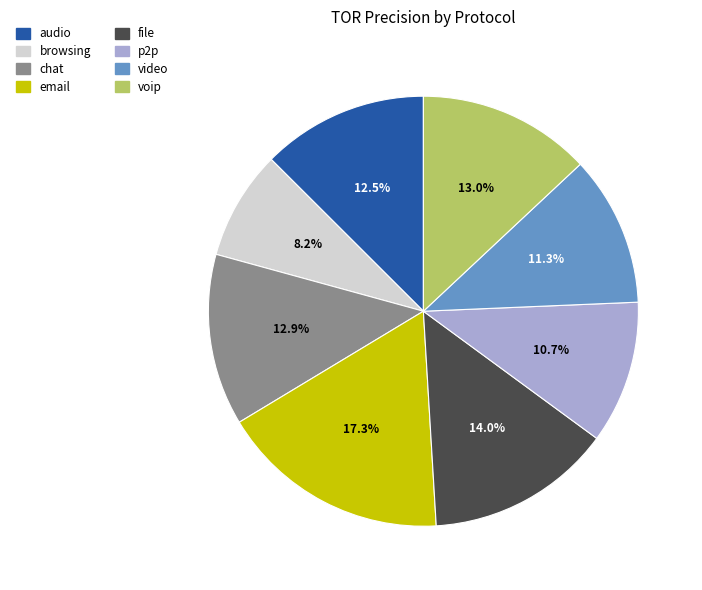

Is there a majority slice in this chart?

No